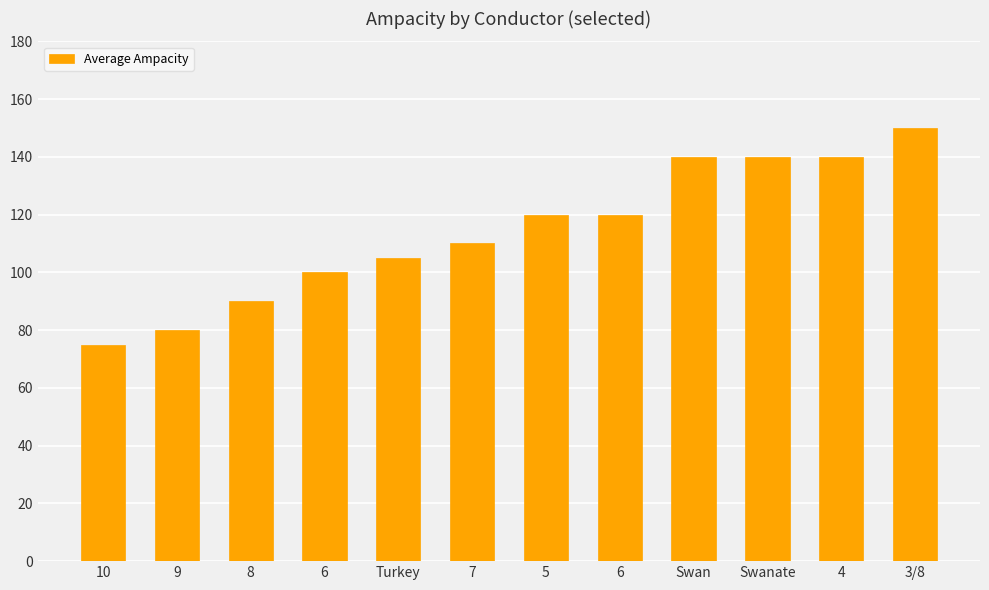

How many bars are there in total?

12